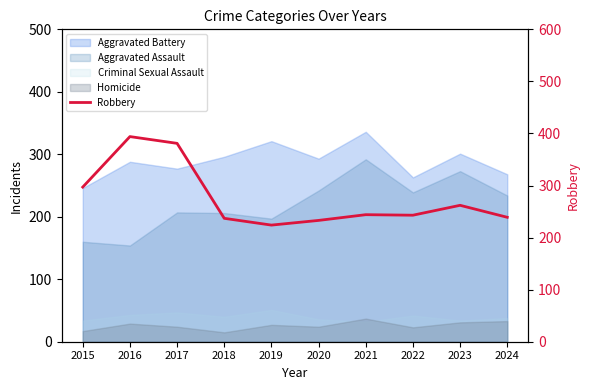

The value at 2020 is 316. True or false?

False